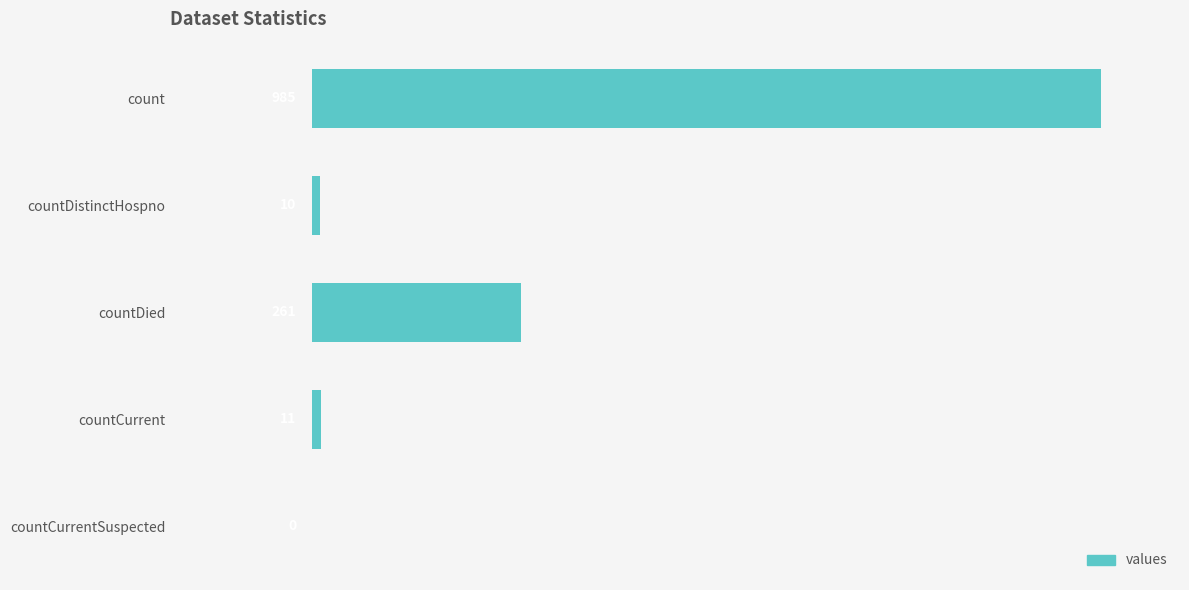

The chart shows a value of 0 at countCurrentSuspected. True or false?

True